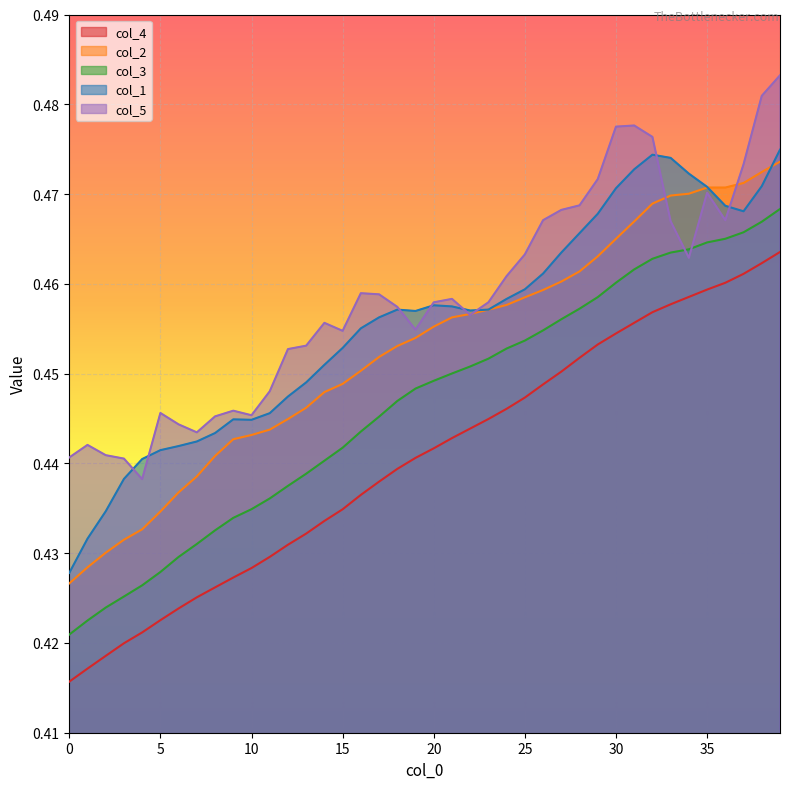

How many lines are shown in the chart?

5